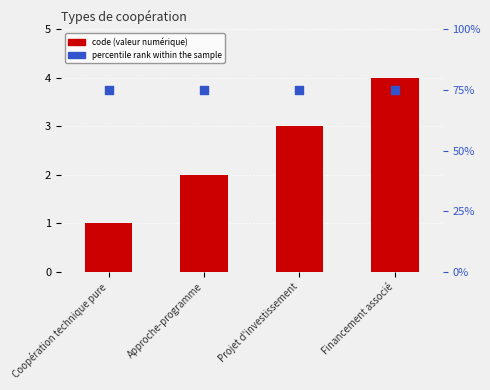

At which category is the sum across all series the highest?

Financement associé